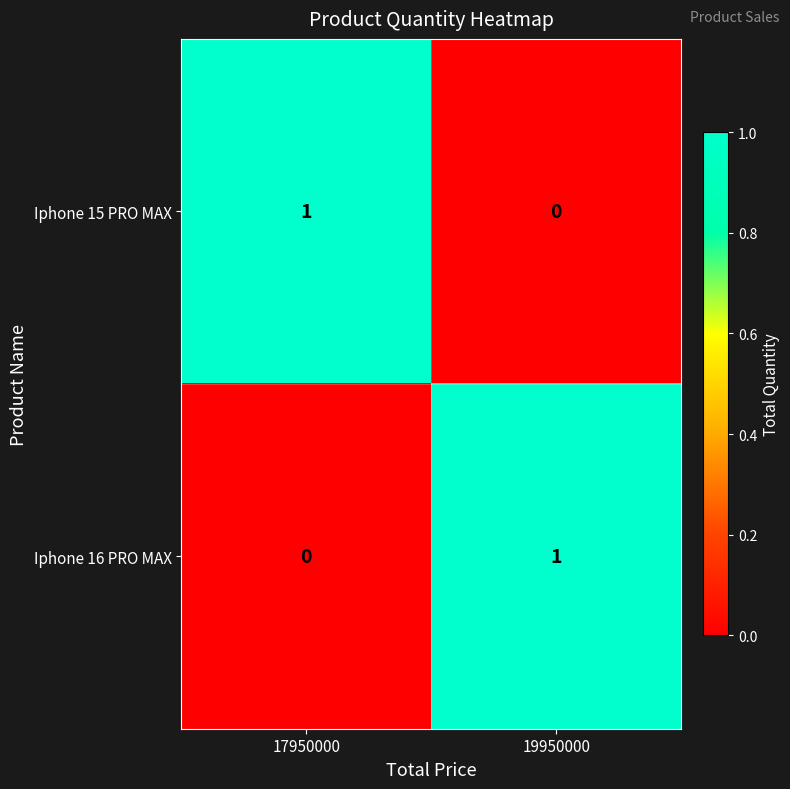

What is the greatest value displayed?

1